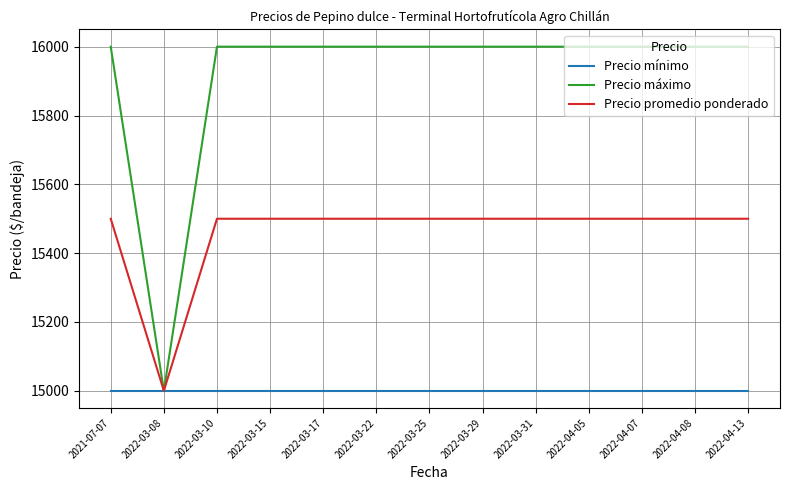

List the series in order of their peak value, highest first.

Precio máximo, Precio promedio ponderado, Precio mínimo